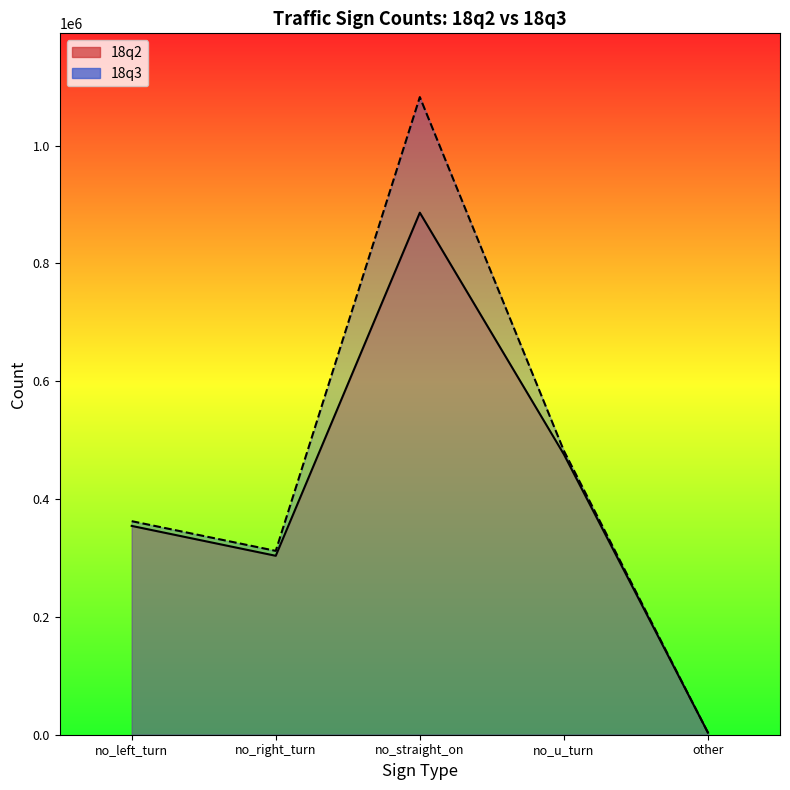

What is the minimum value shown in the chart?

3422